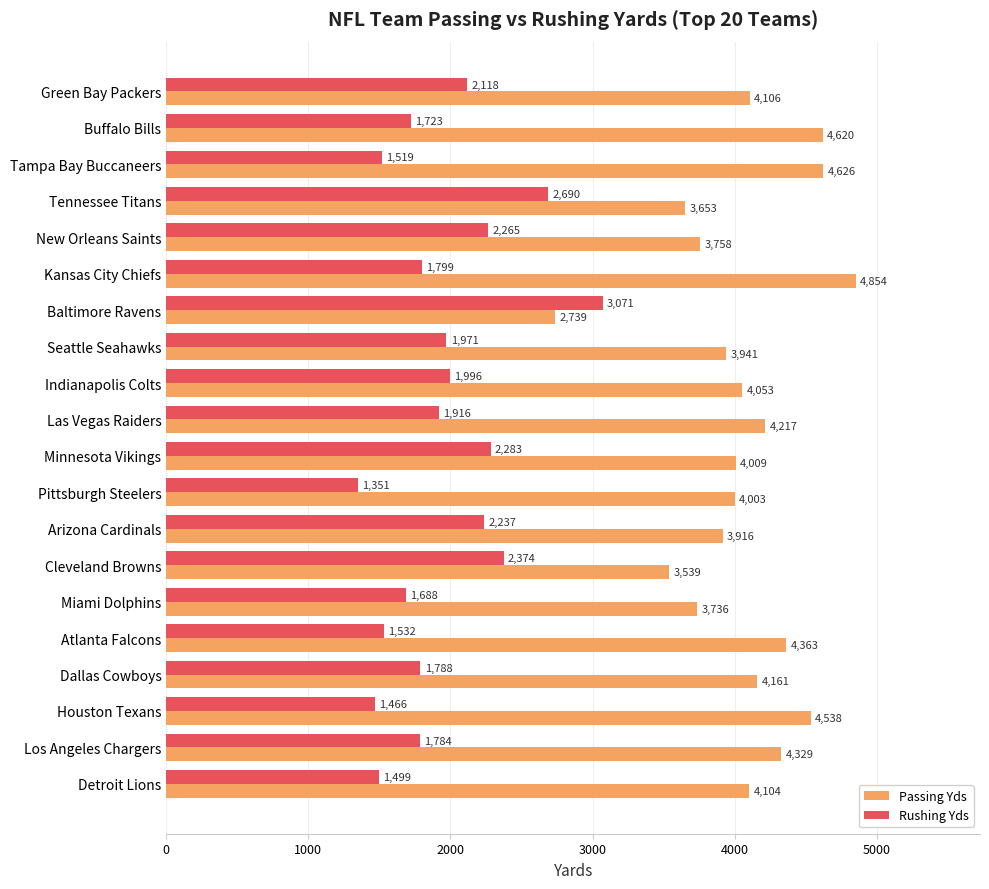

What are all the series names shown in the legend?

Passing Yds, Rushing Yds